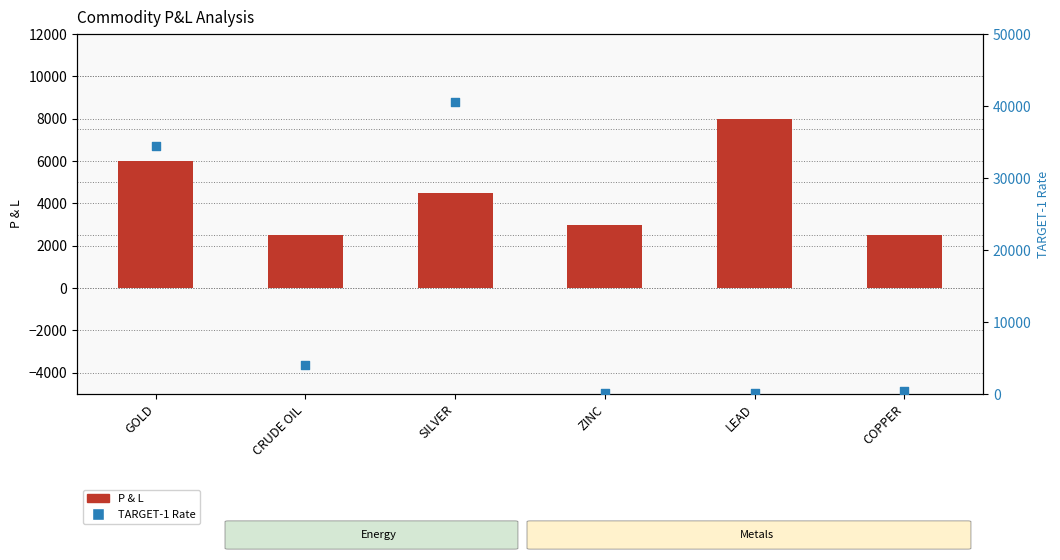

At which category is the sum across all series the highest?

SILVER